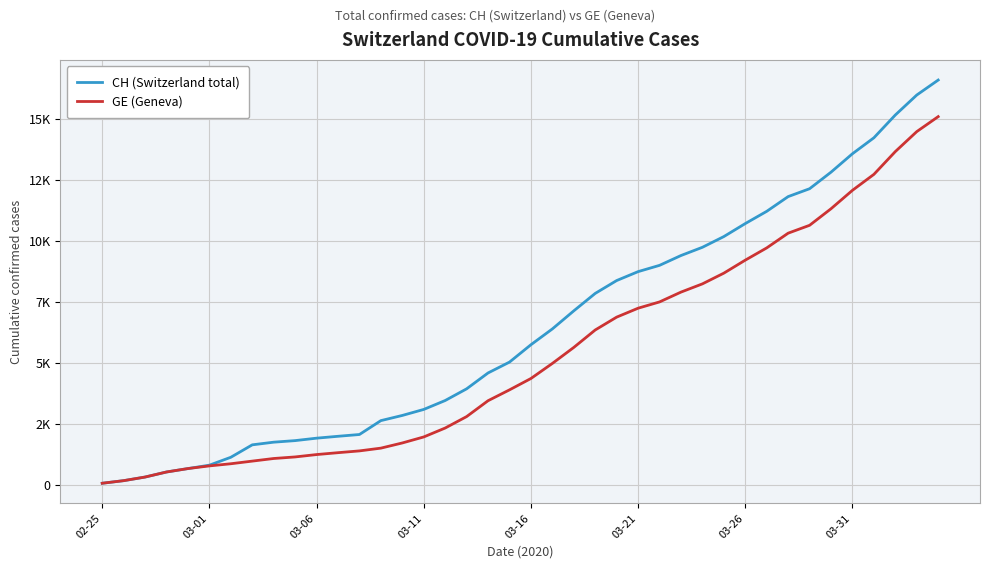

What is the difference between the second highest and second lowest values in the CH (Switzerland total) series?

15783